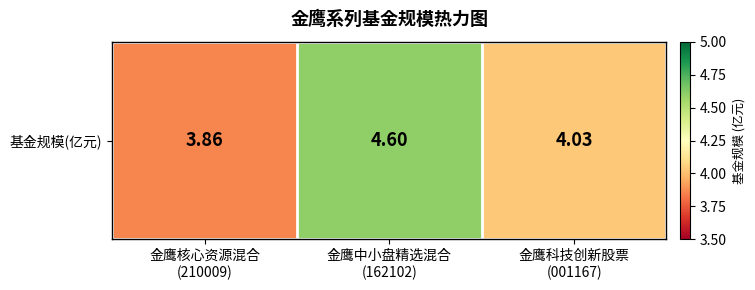

Where does the data first go above 4?

金鹰中小盘精选混合
(162102)